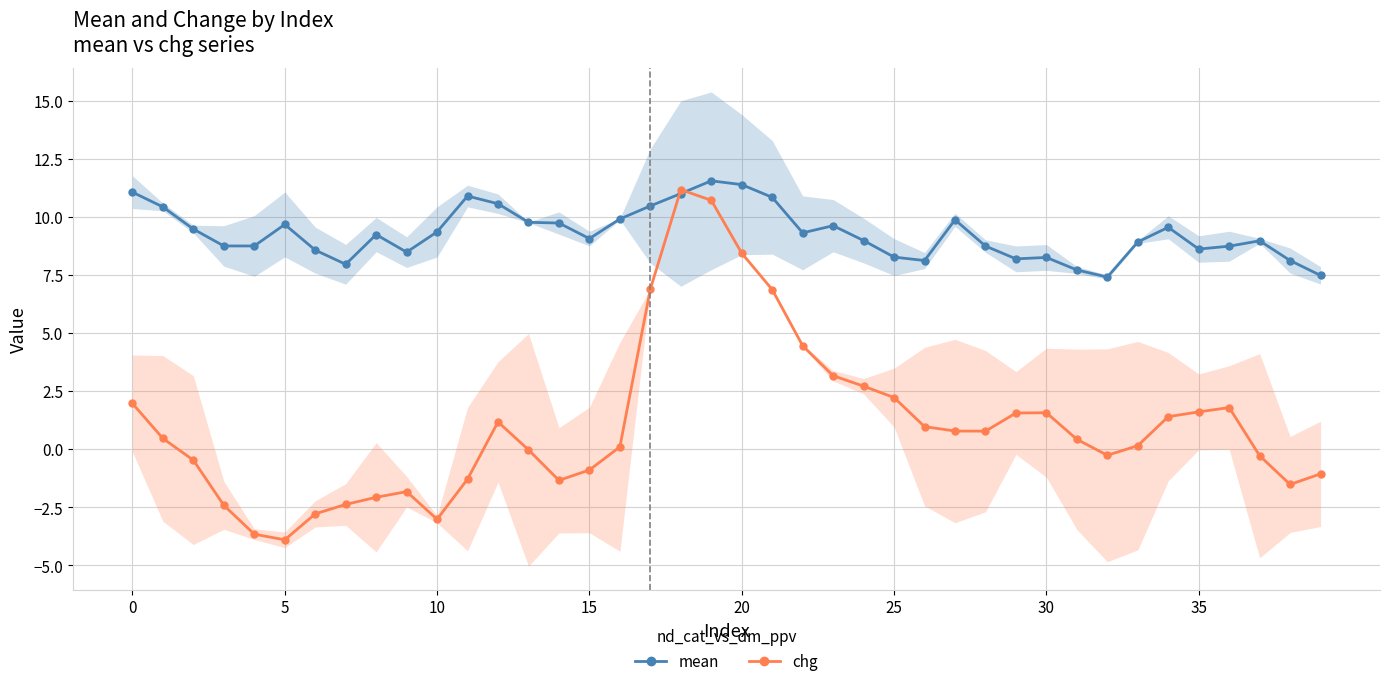

Rank the series by their average value, from lowest to highest.

chg, mean